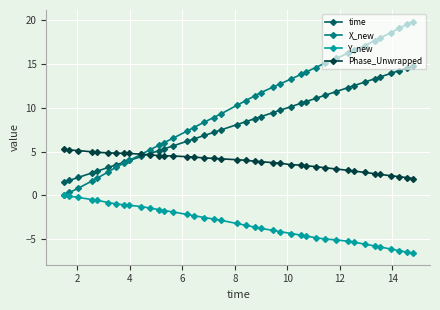

Rank the series by their maximum value, from lowest to highest.

Y_new, Phase_Unwrapped, time, X_new